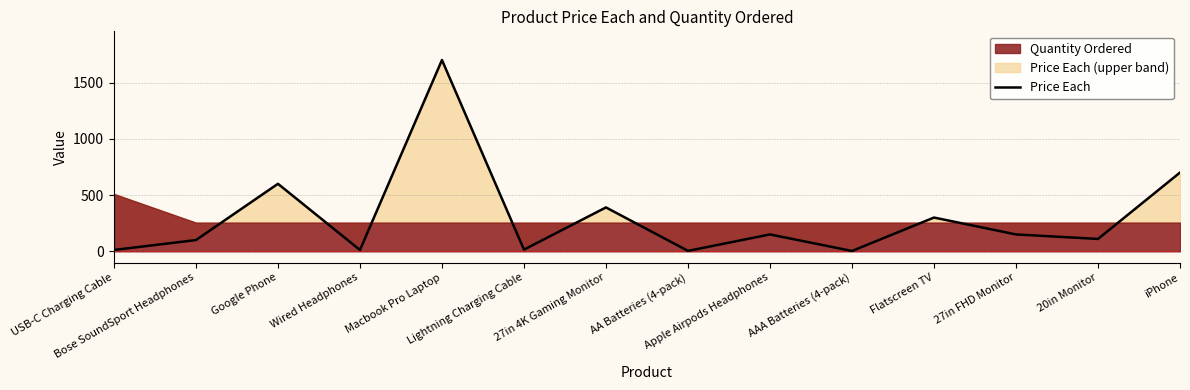

Is it true that the value at Bose SoundSport Headphones is 100.0?

True